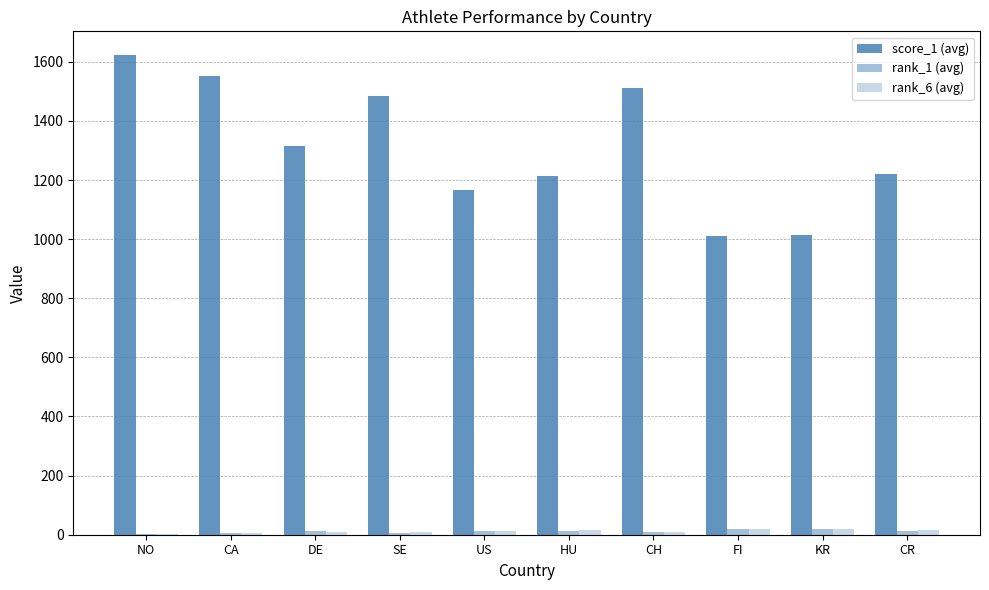

Count the number of data series in this chart.

3